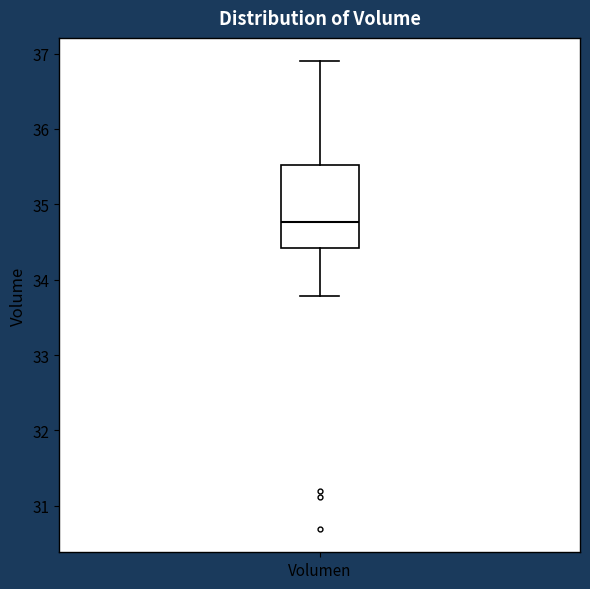

Where does the lower whisker of the box for Volumen end on the y-axis? The values are not printed on the chart, so give them approximately, as read against the axis.

33.8